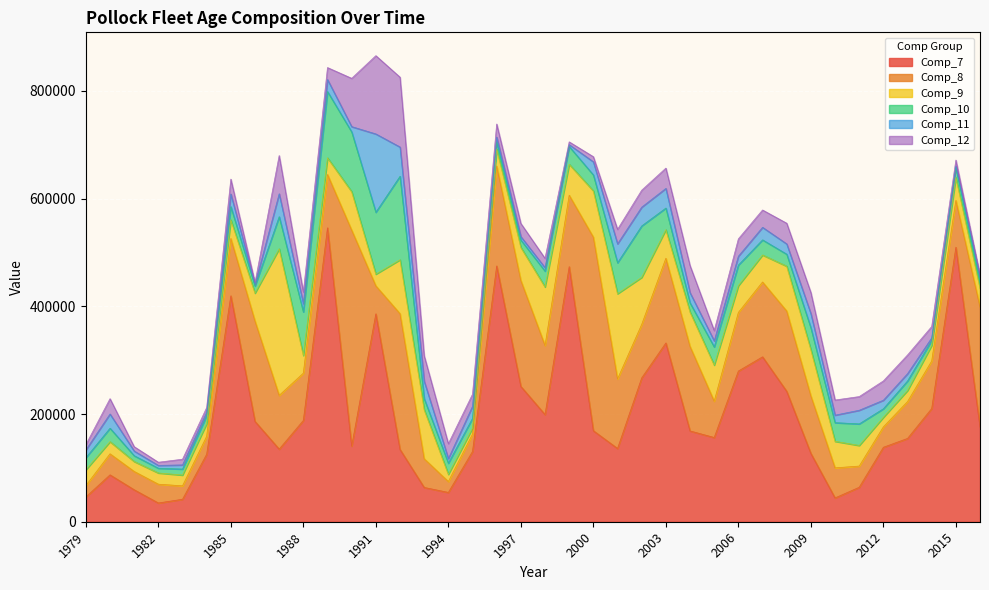

What is the sum of all Comp_11 values?

803971.2